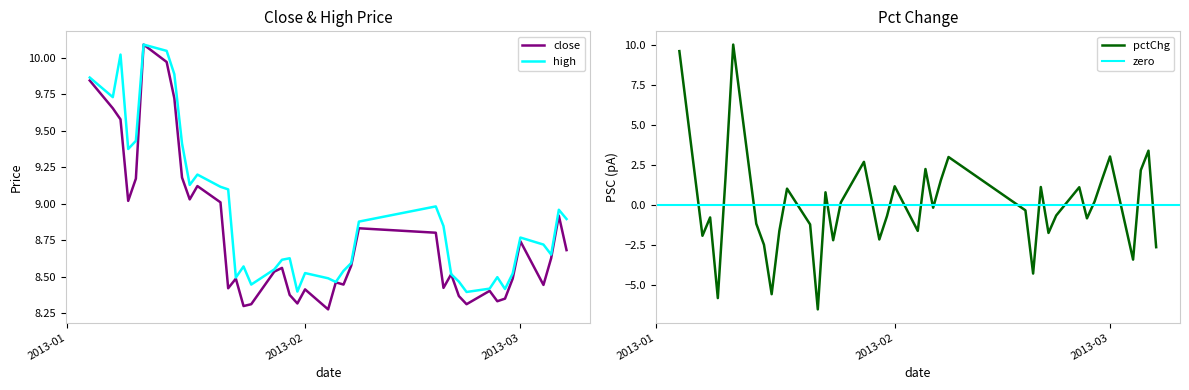

What is the difference between the highest and lowest values at 2013-02-20?

7.4